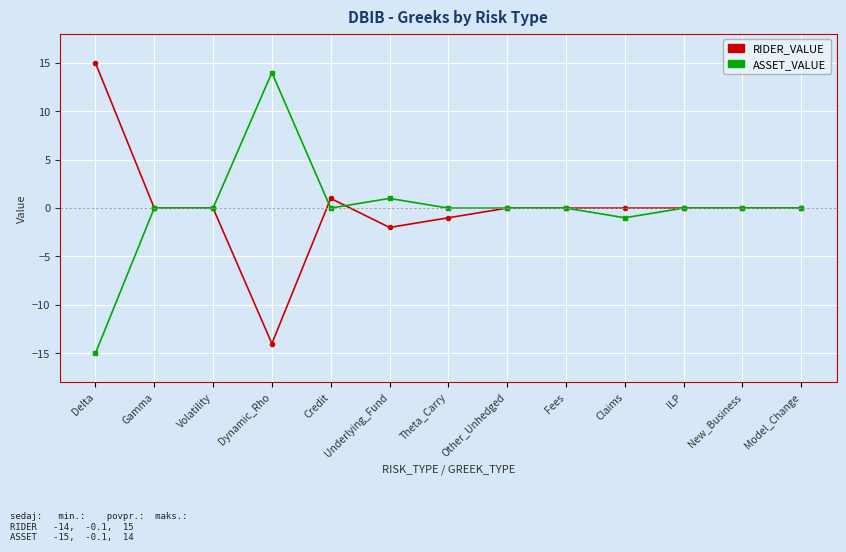

The ASSET_VALUE series shows 0 at Credit. True or false?

True